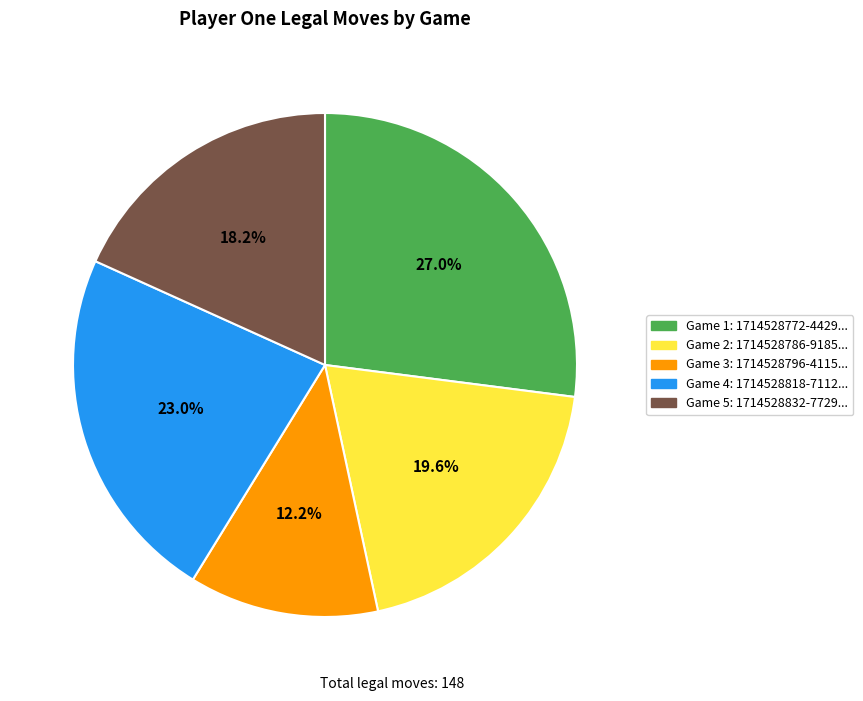

Does any single category account for the majority?

No